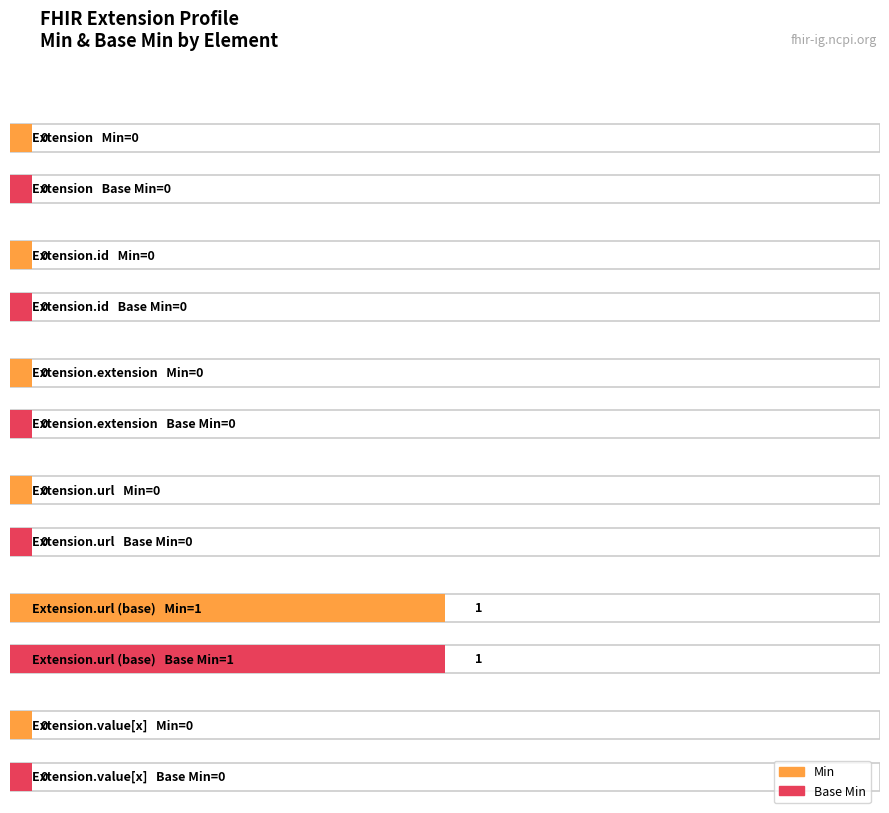

How many bars are there in each group?

2